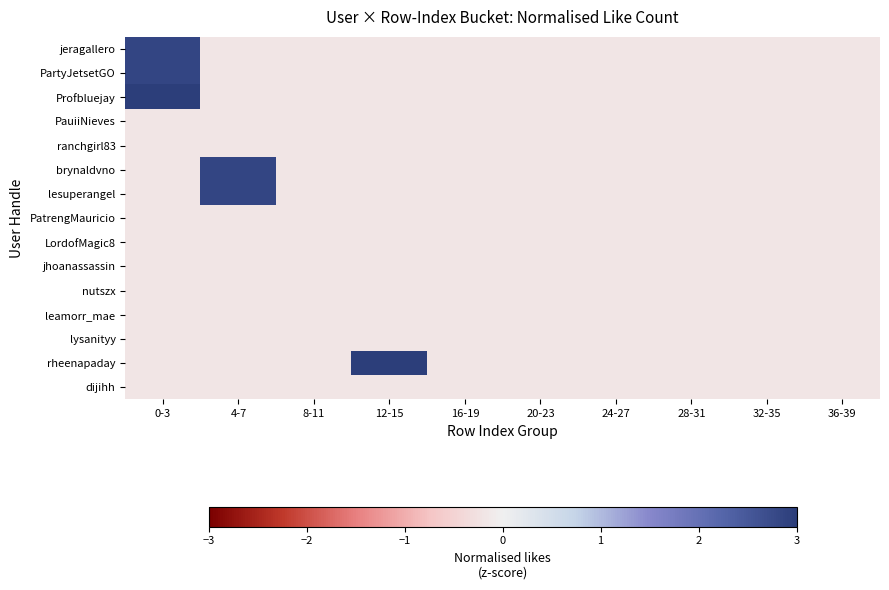

What is the greatest value displayed?

8.9